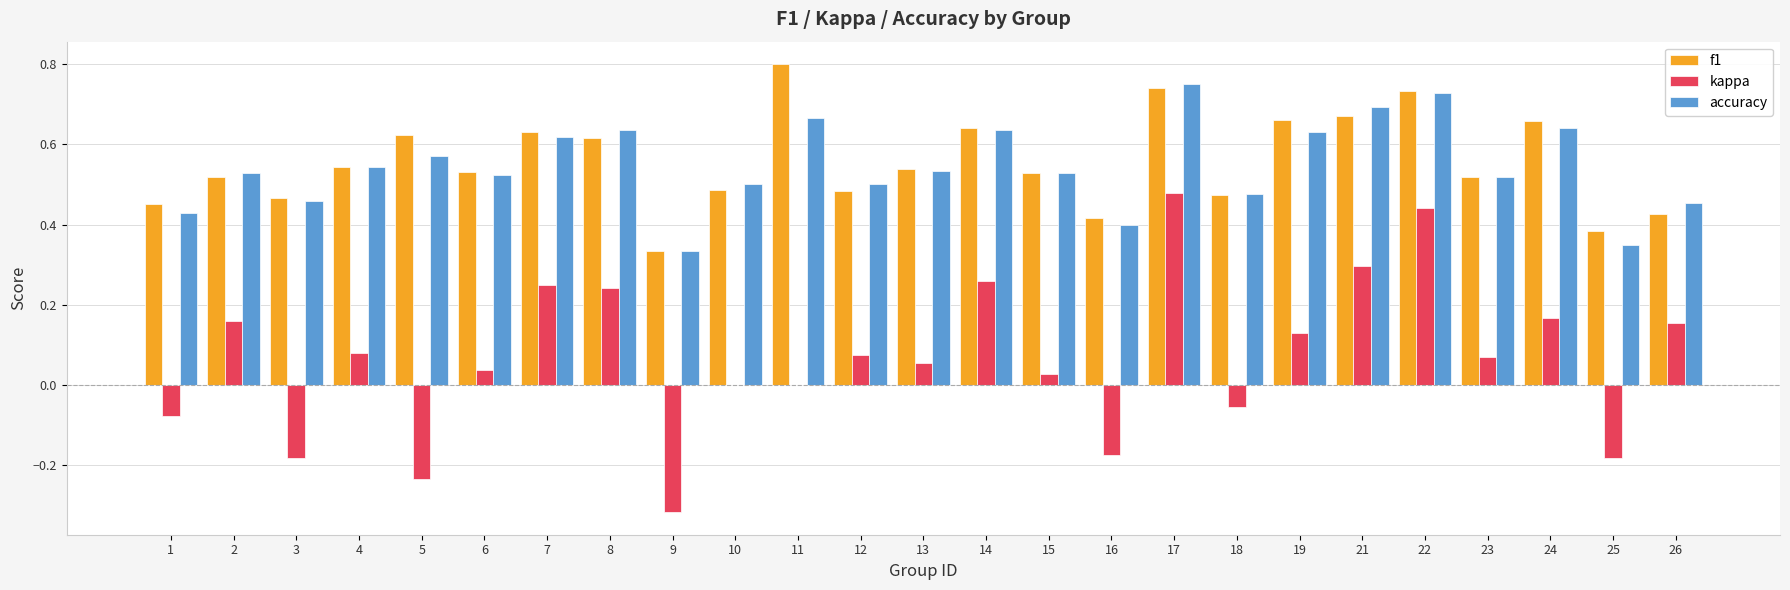

True or false: accuracy has a value of 0.5 at 26.

True